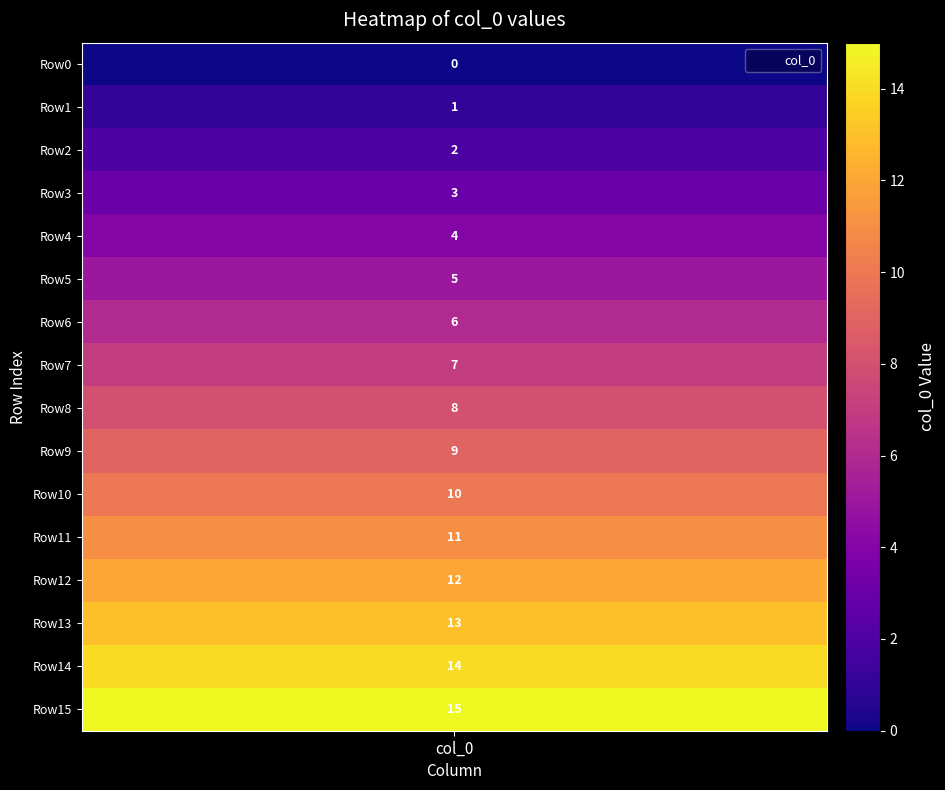

What is the maximum value shown in the chart?

15